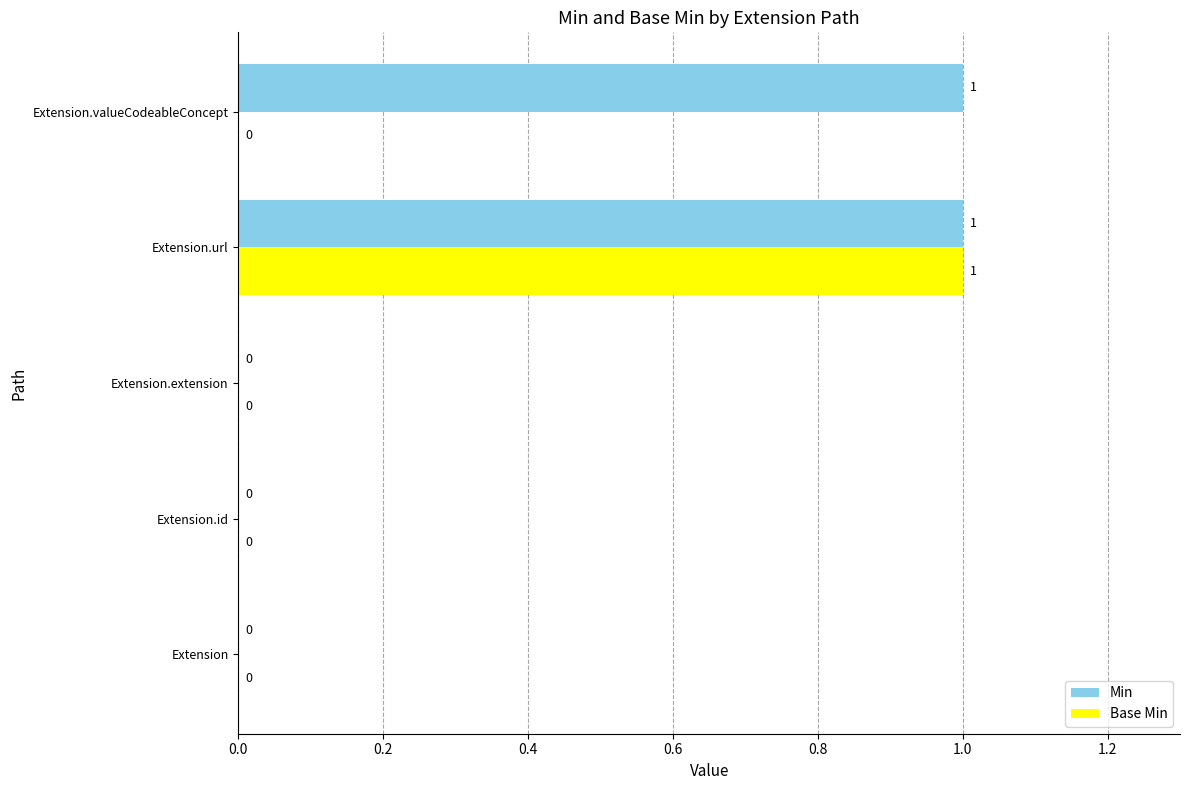

What are all the series names shown in the legend?

Min, Base Min